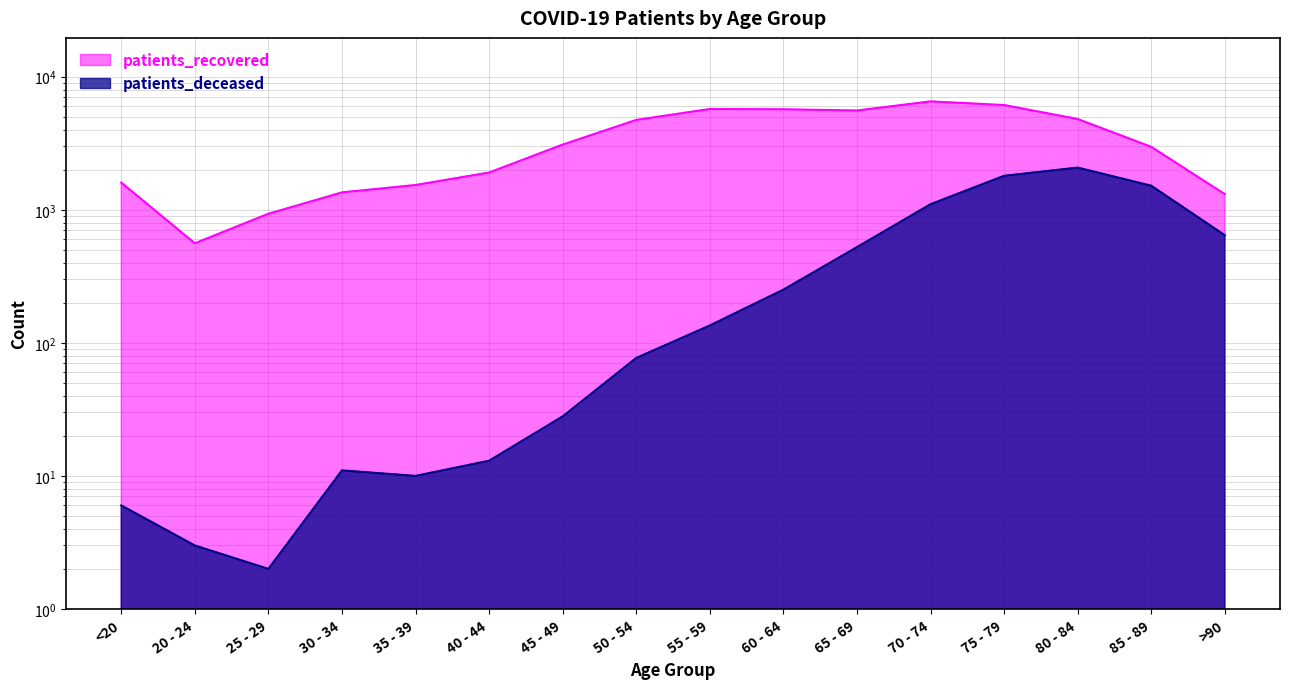

At which category does patients_recovered reach its first local peak?

55 - 59